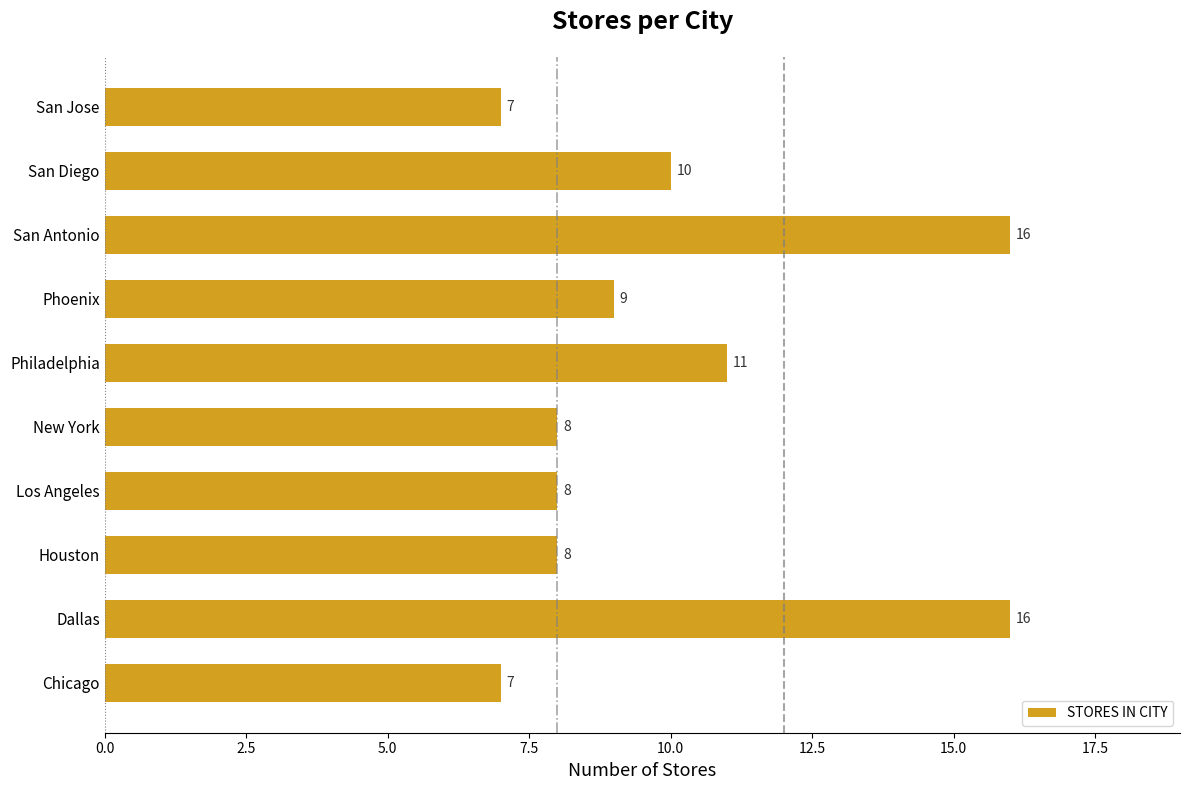

What is the change in value from Houston to San Diego?

+2